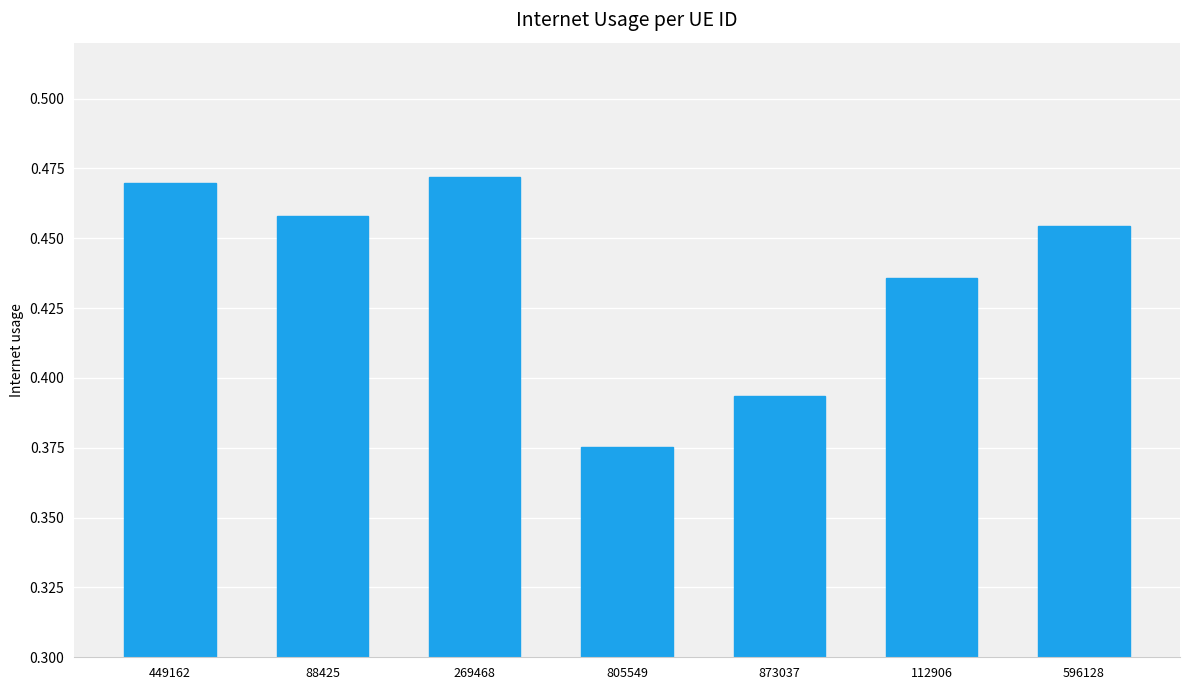

How many values are between 0 and 1?

7